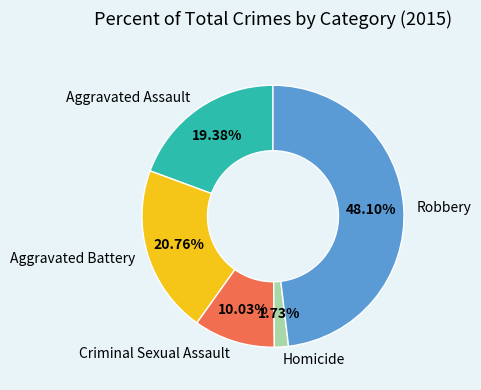

What is the ratio of the value at Aggravated Battery to the value at Aggravated Assault?

1.1